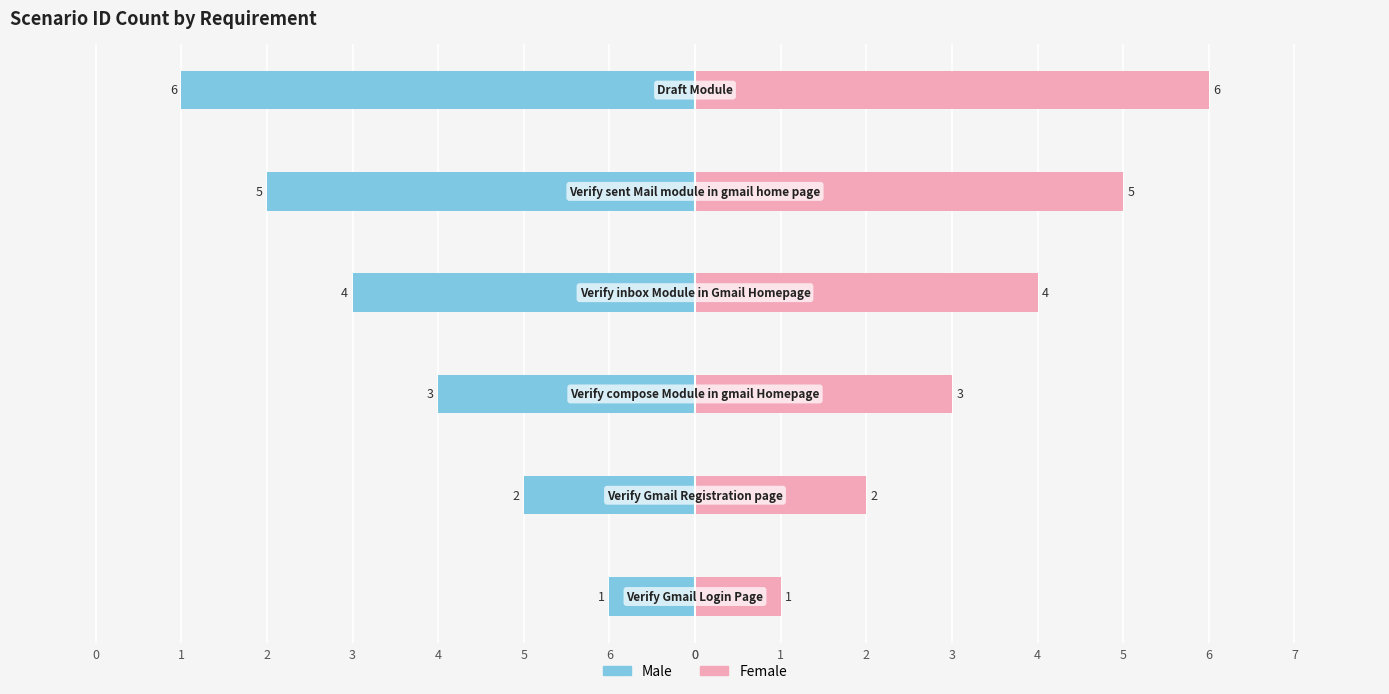

Count the Male values in the range -5 to -2.

4